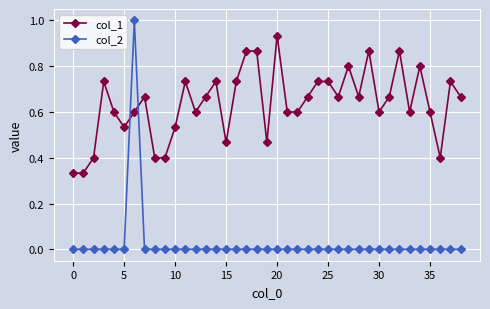

What is the difference between the maximum and second lowest values in the col_2 series?

1.0